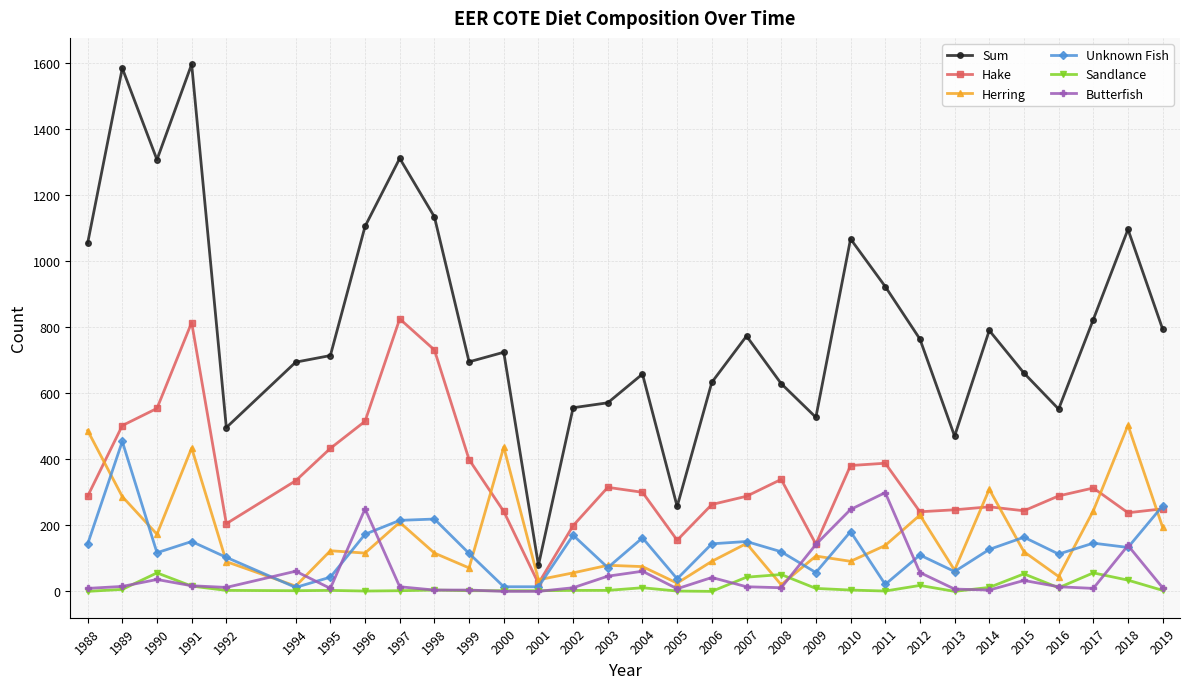

What is the difference between the highest and lowest values at 1991?

1580